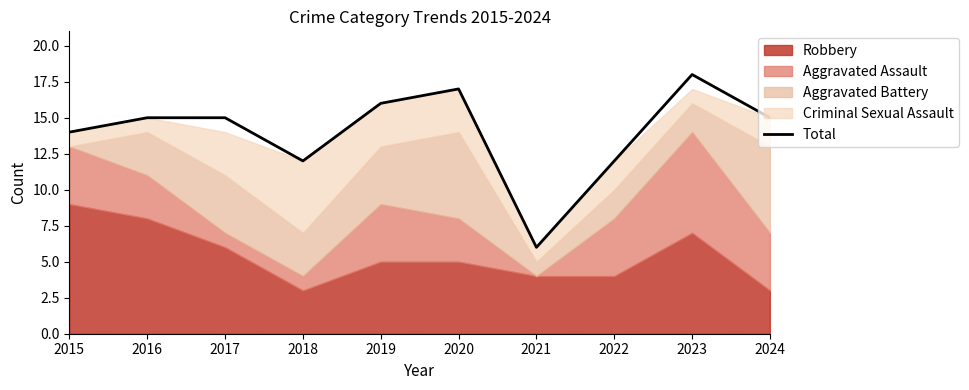

Reading left to right, list all the values displayed in this chart.

2015=14	2016=15	2017=15	2018=12	2019=16	2020=17	2021=6	2022=12	2023=18	2024=15